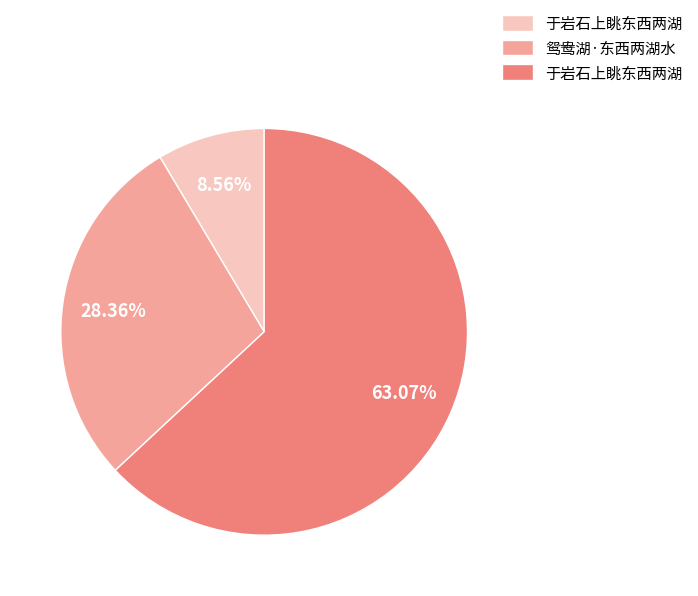

Does any single category account for the majority?

Yes